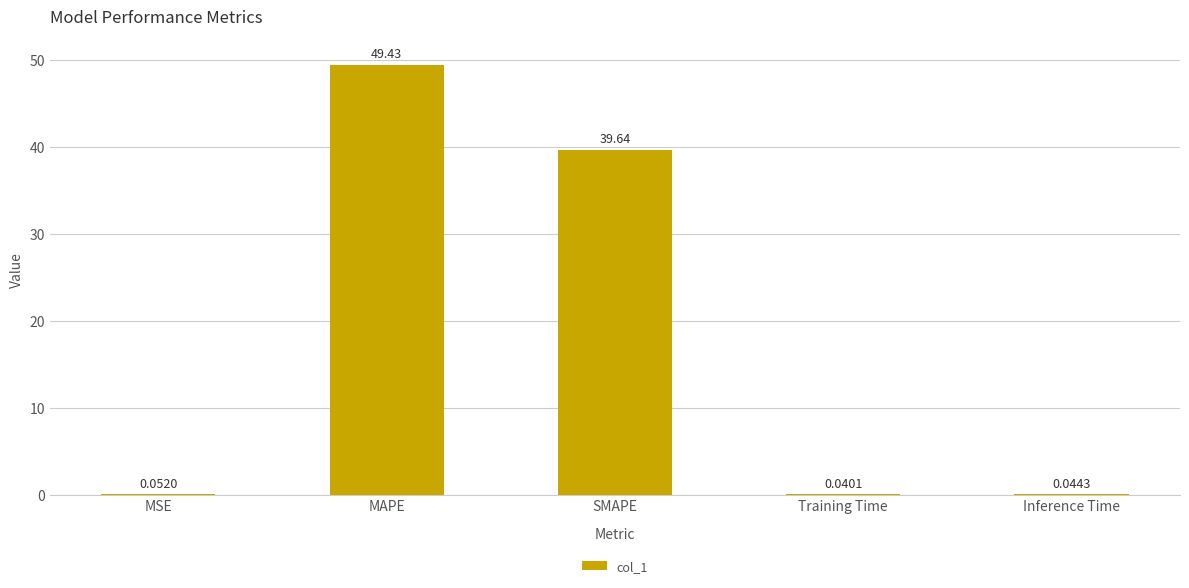

Are the bars horizontal?

No